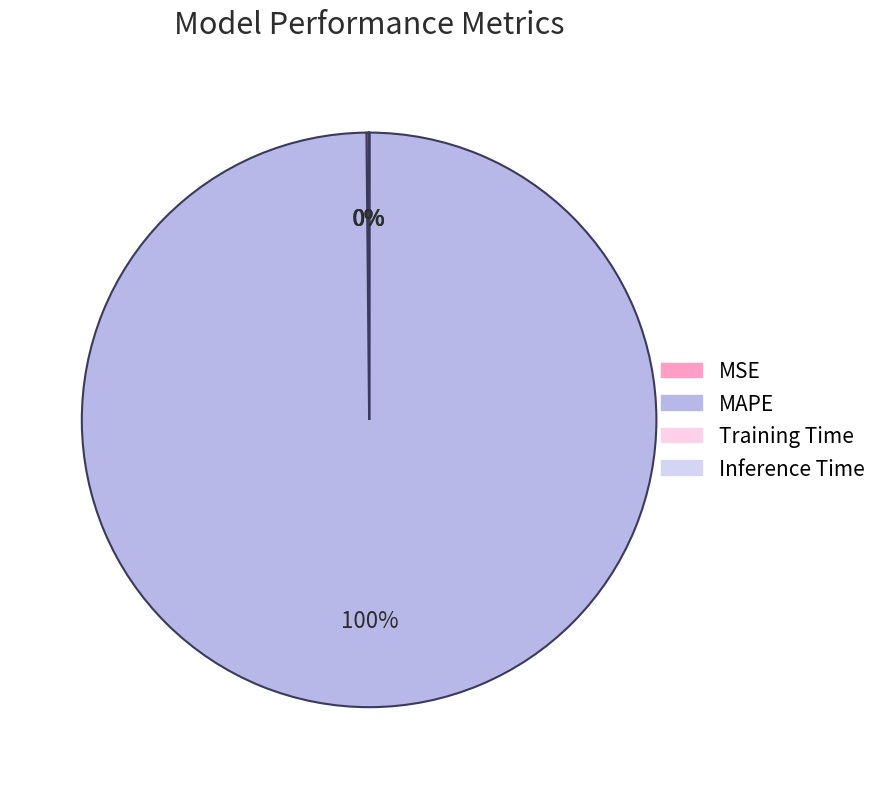

To the nearest percent, what is the average slice percentage?

25%